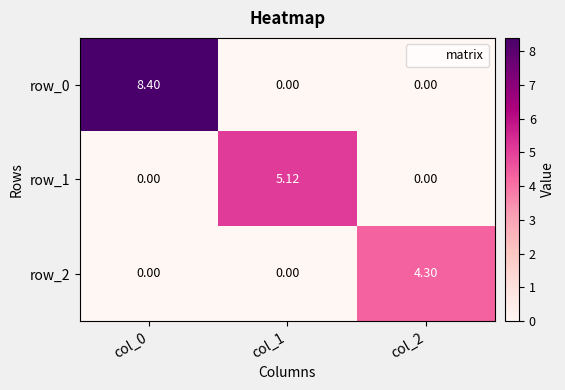

What is the highest value of the row_1 series?

5.1